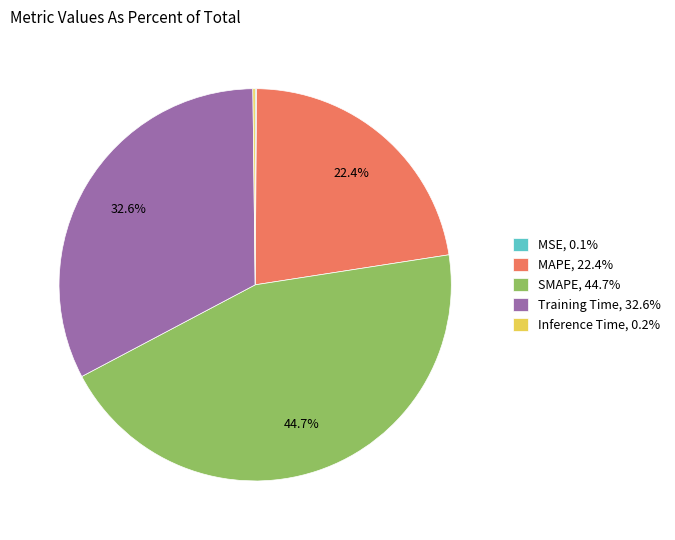

What portion of the pie excludes SMAPE?

55.3%